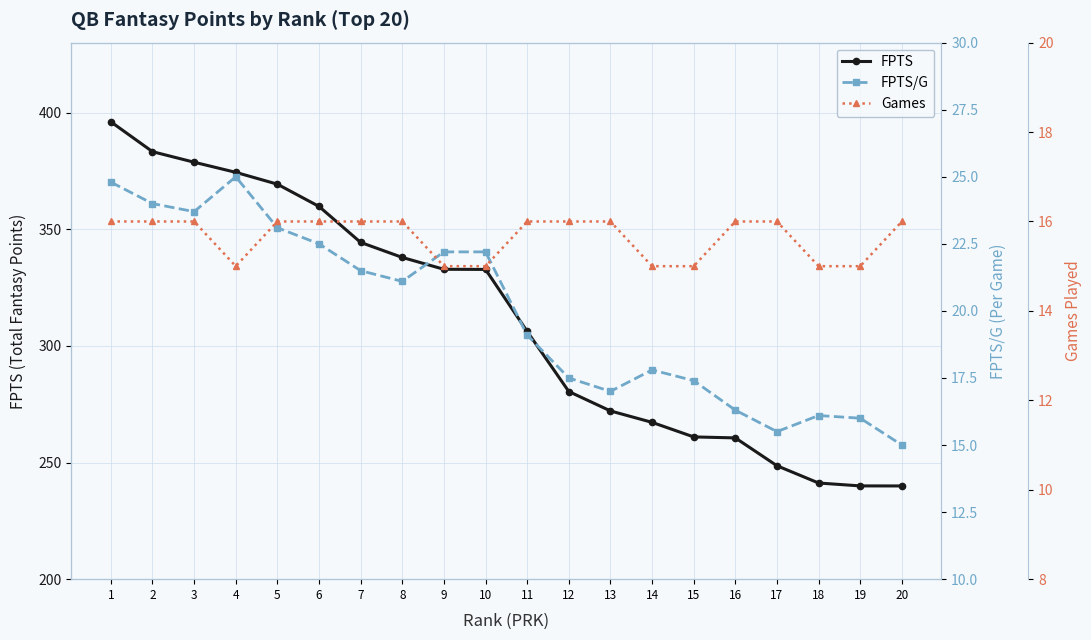

True or false: Games has a value of 22.4 at 6.

False